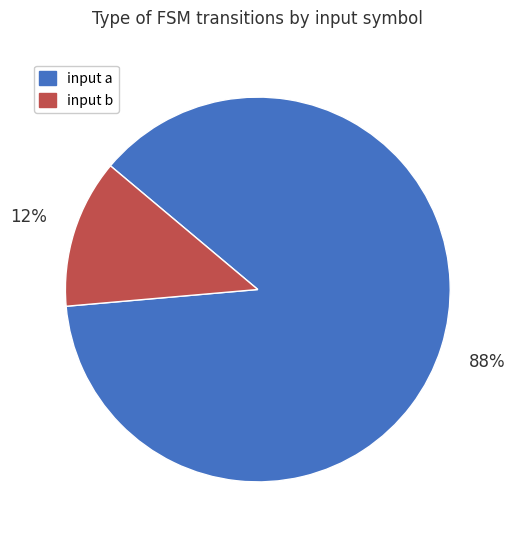

Which category has the smallest portion of the pie?

input b